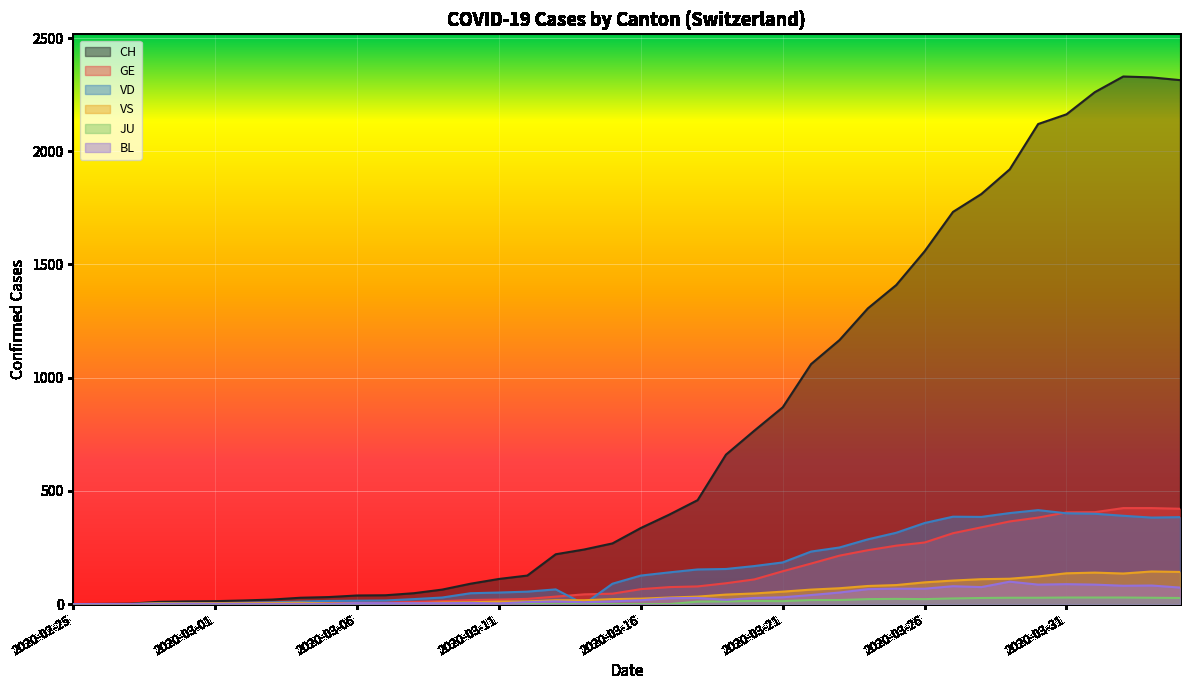

What is the sum of all VD values?

6353